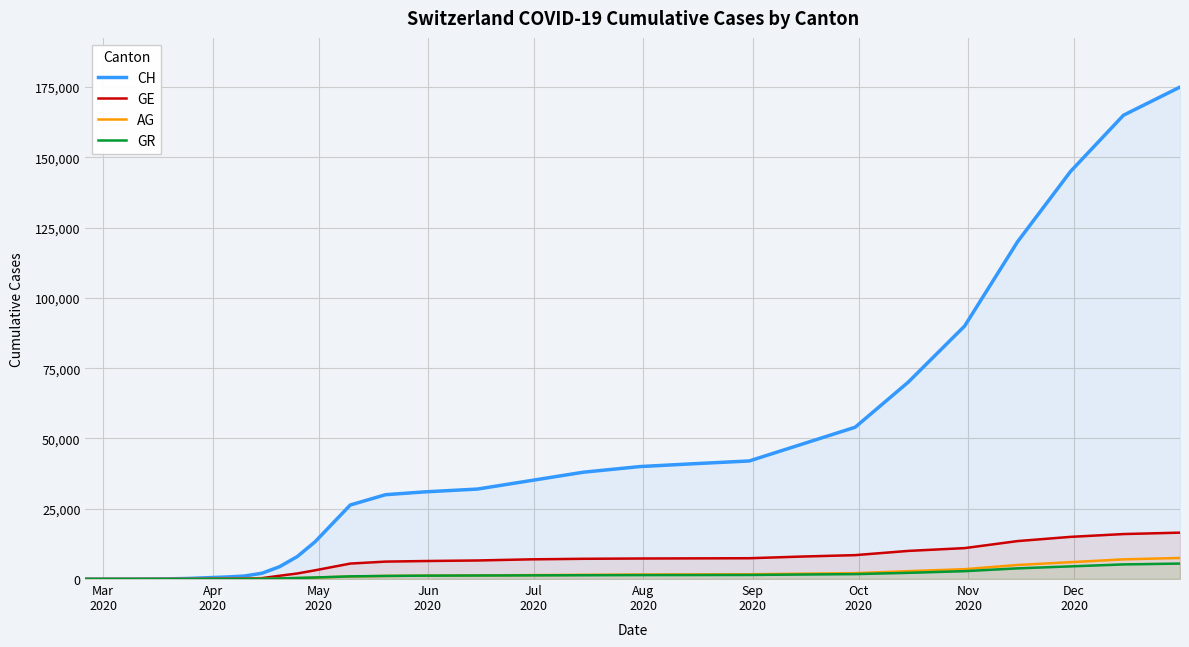

What is the value of the GE point at the 15th from the left?

1170